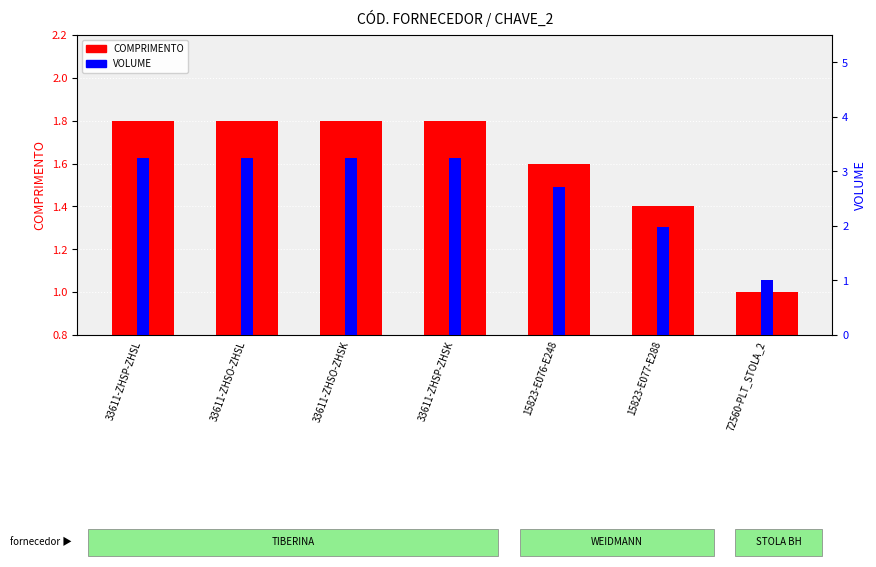

Which label corresponds to the smallest value in the chart?

72560-PLT_STOLA_2